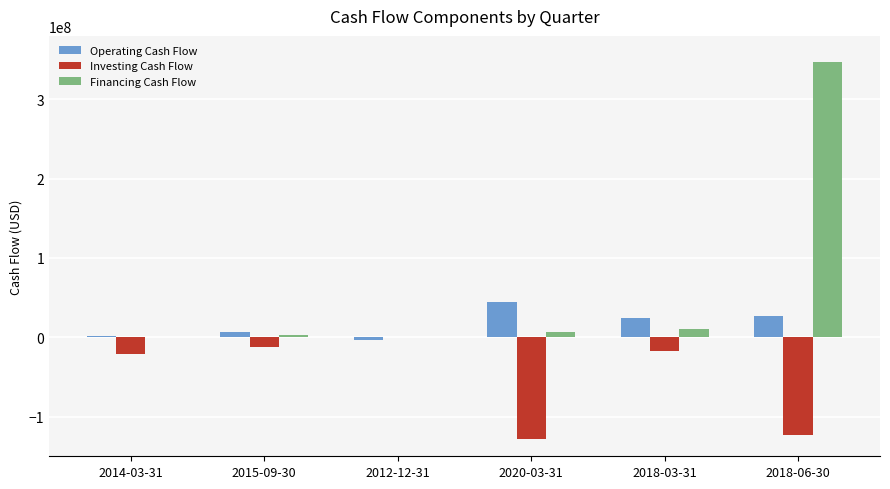

What is the spread (max minus min) of values at 2018-06-30?

470808000